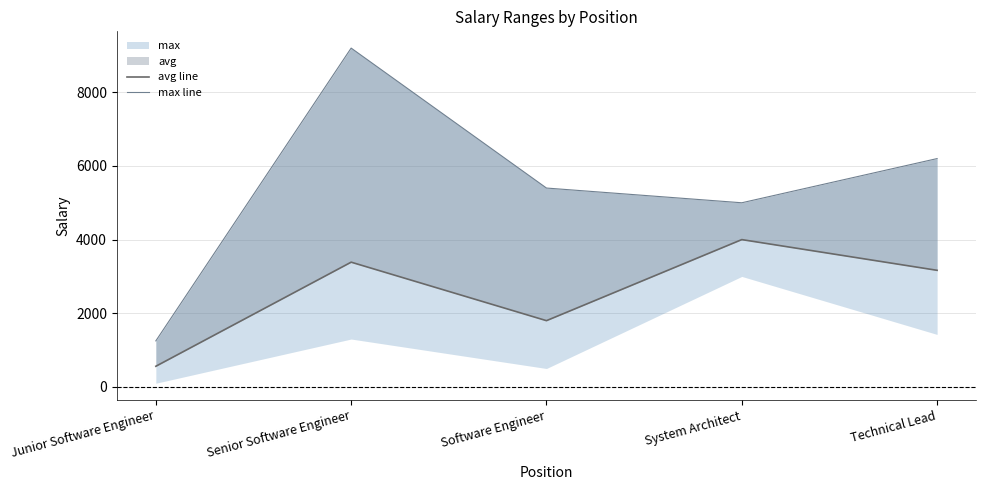

How many lines are shown in the chart?

2